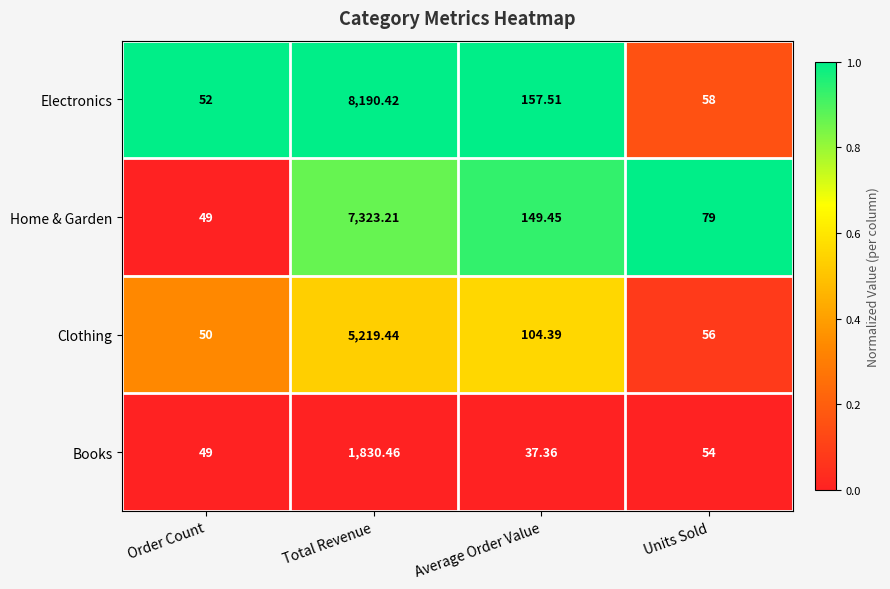

At which label is Home & Garden closest to 3686?

Average Order Value